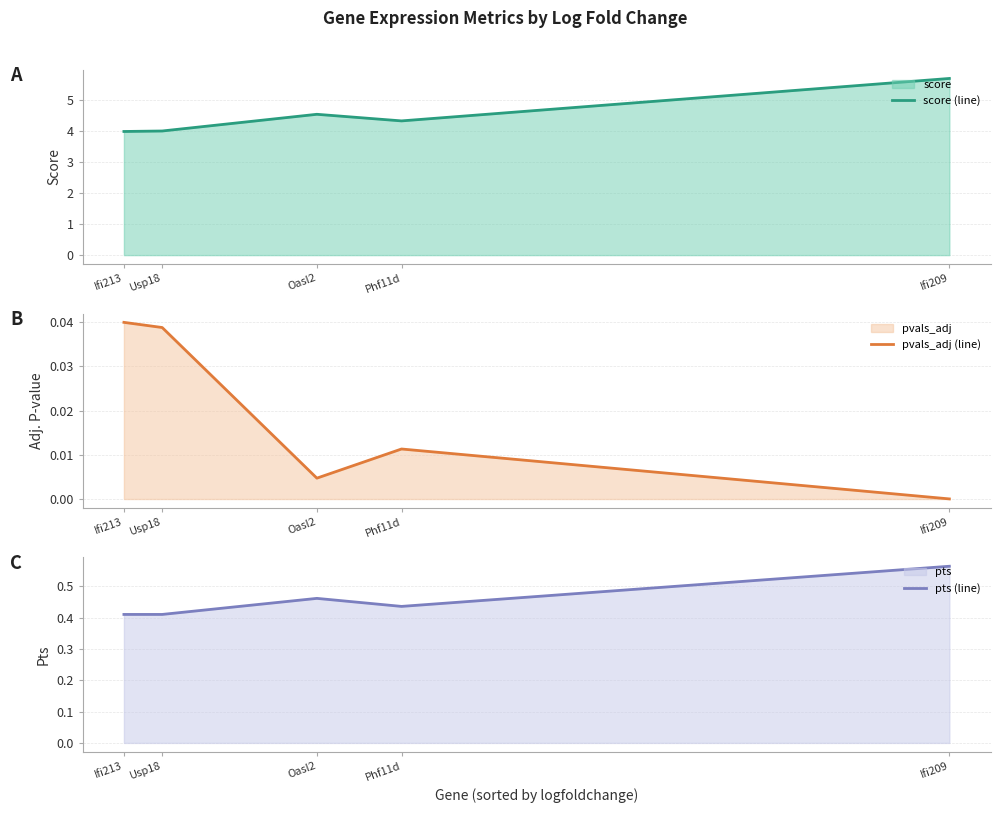

Reading left to right, list all the values displayed in this chart.

score (line): 4.0	4.0	4.5	4.3	5.7
pvals_adj (line): 0.0	0.0	0.0	0.0	0.0
pts (line): 0.4	0.4	0.5	0.4	0.6